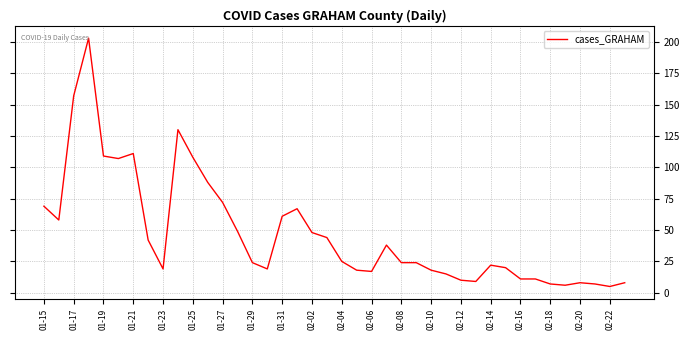

What is the sum of all values?

1888